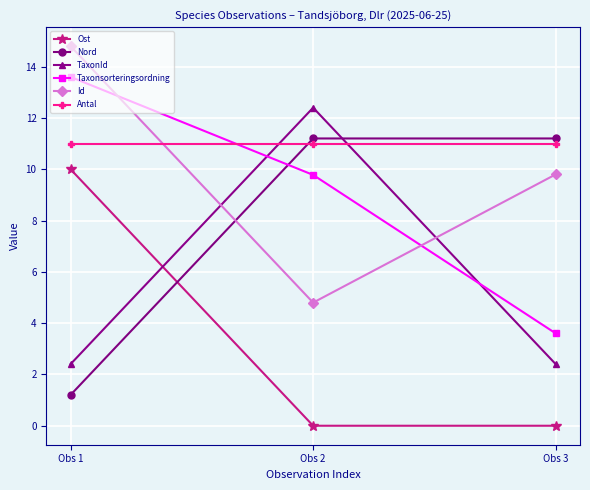

Which label corresponds to the largest value in the chart?

Obs 1